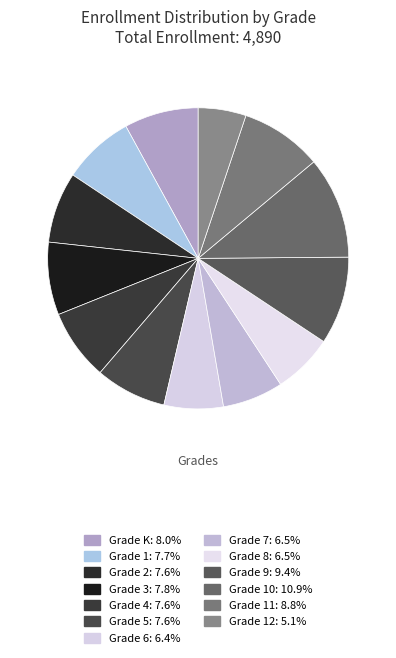

What is the largest slice in the pie chart?

Grade 10